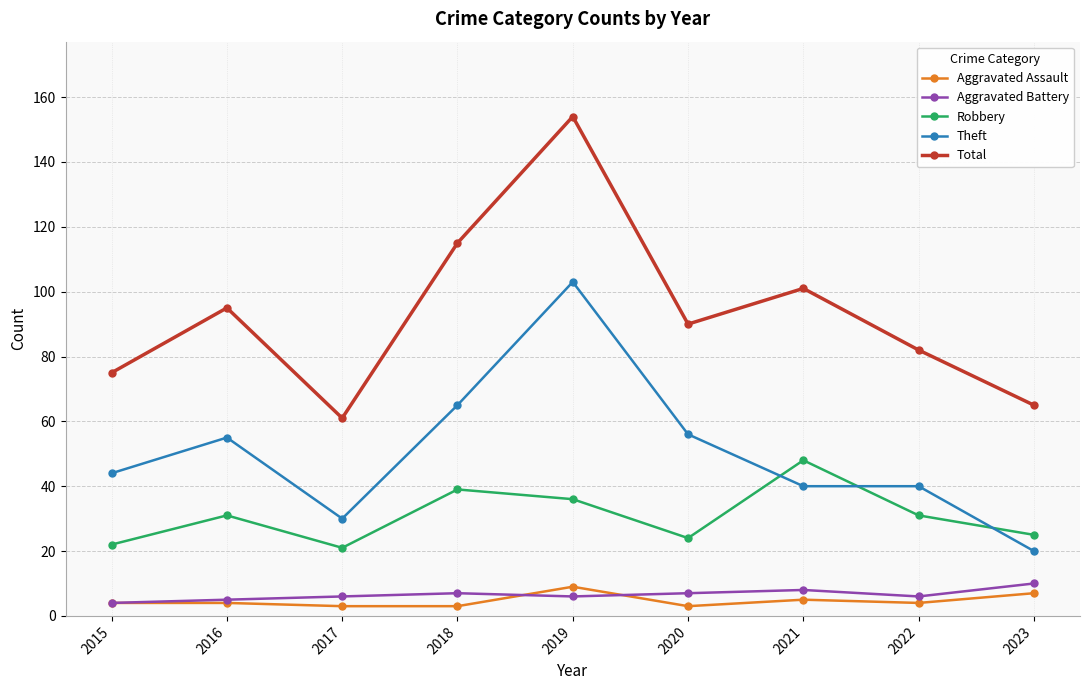

What is the approximate value of Aggravated Assault at 2019?

9